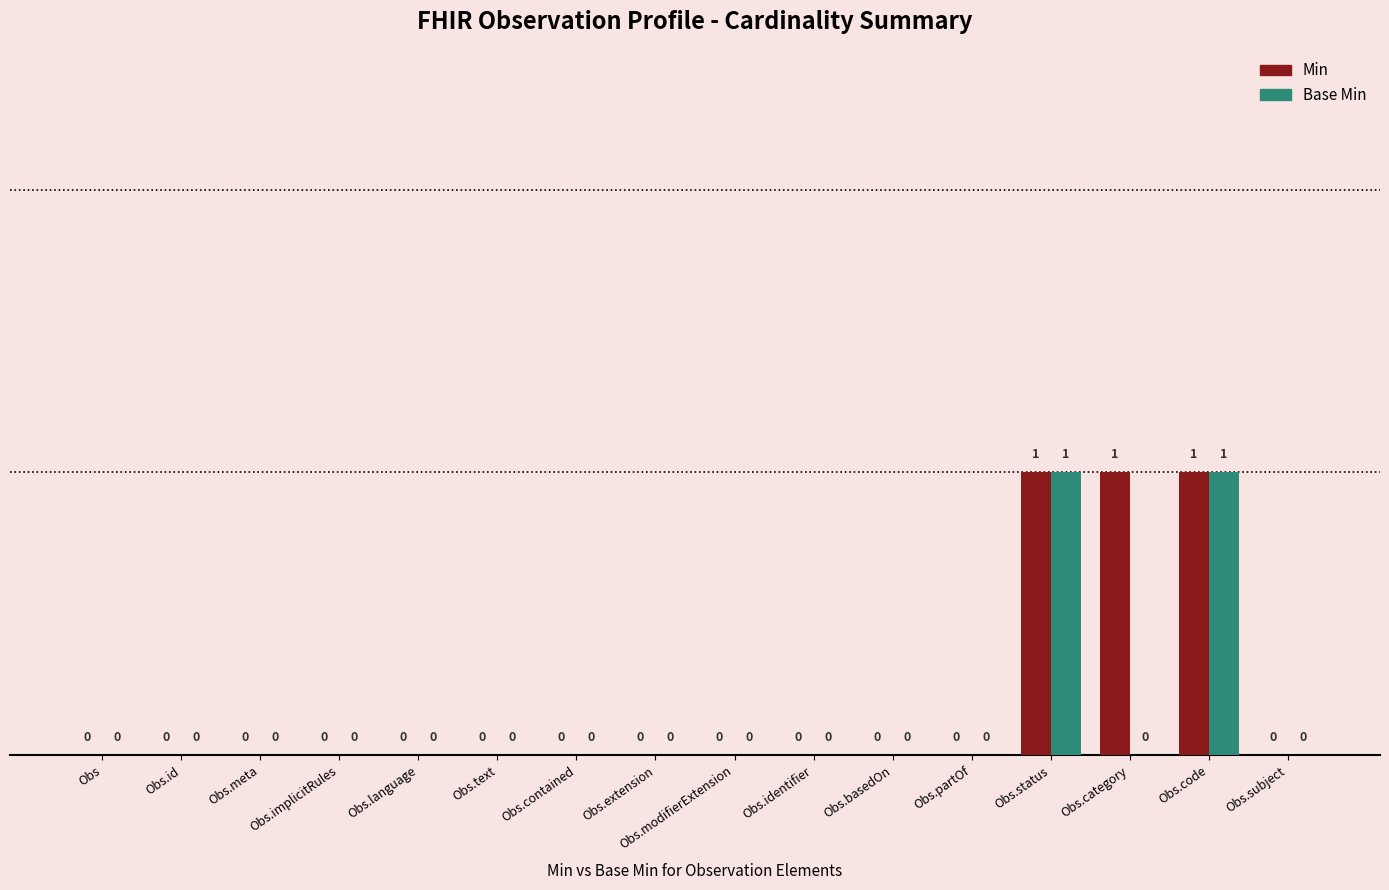

What are all the series names shown in the legend?

Min, Base Min